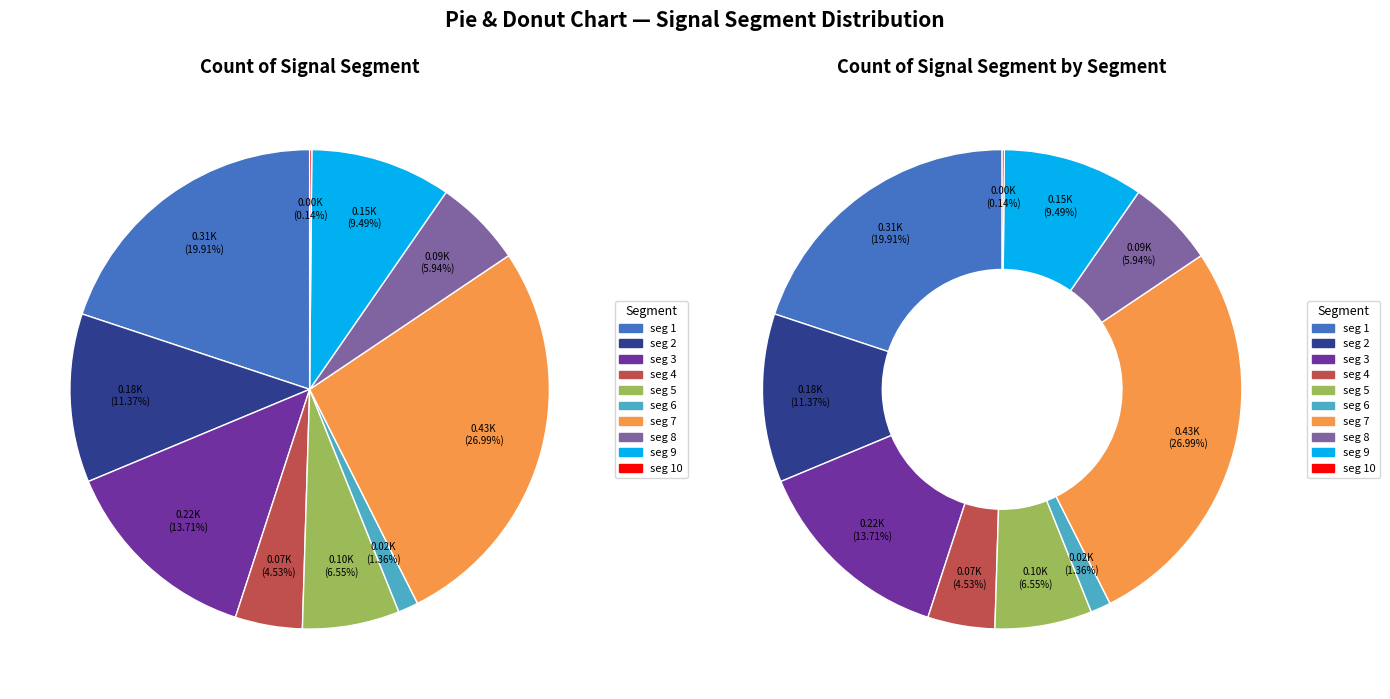

Is there any slice that represents more than half of the pie?

No